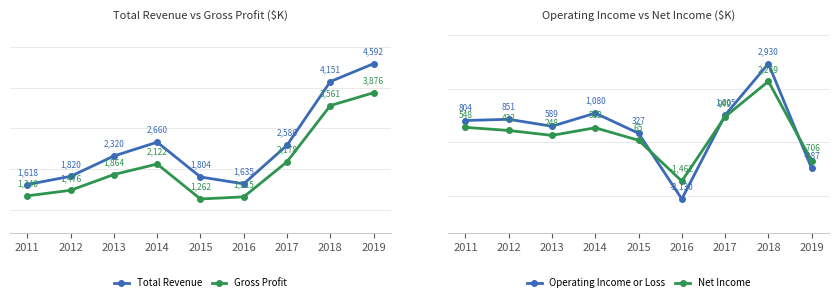

How many values in Net Income are above zero?

7